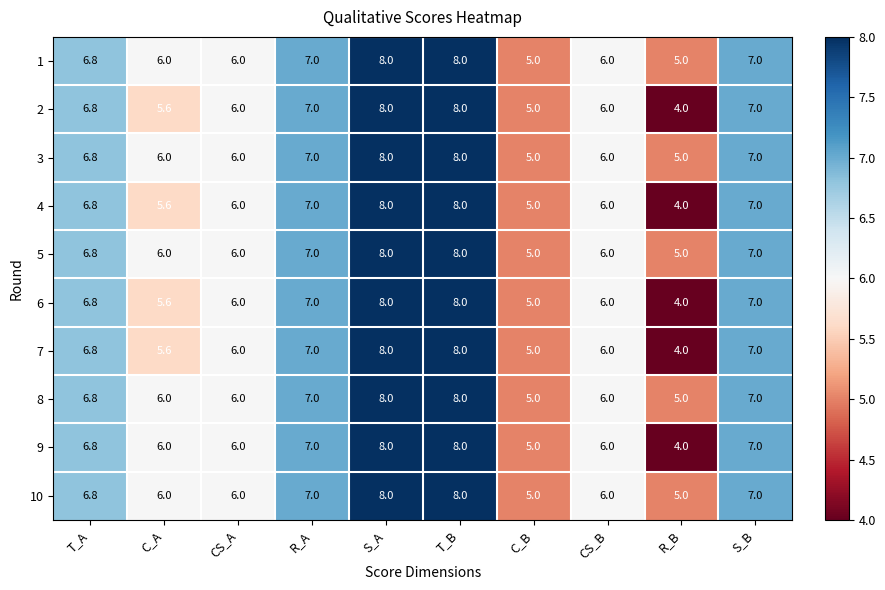

Which category has the lowest value across all series?

R_B